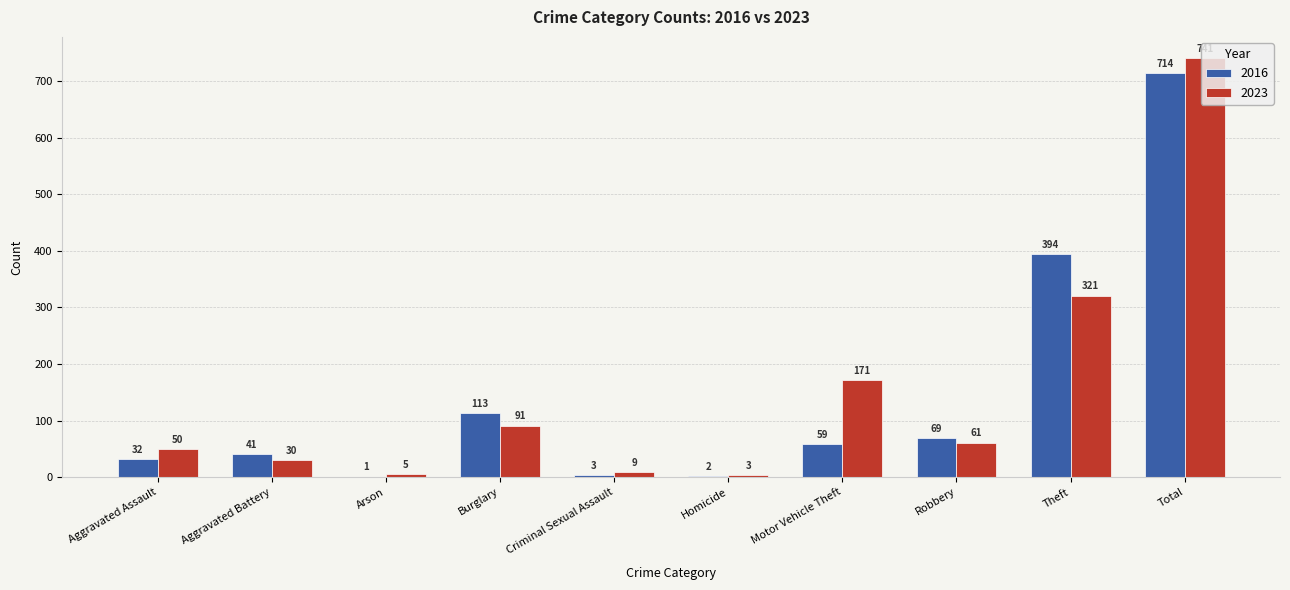

Between Robbery and Total, which series saw the biggest shift?

2023